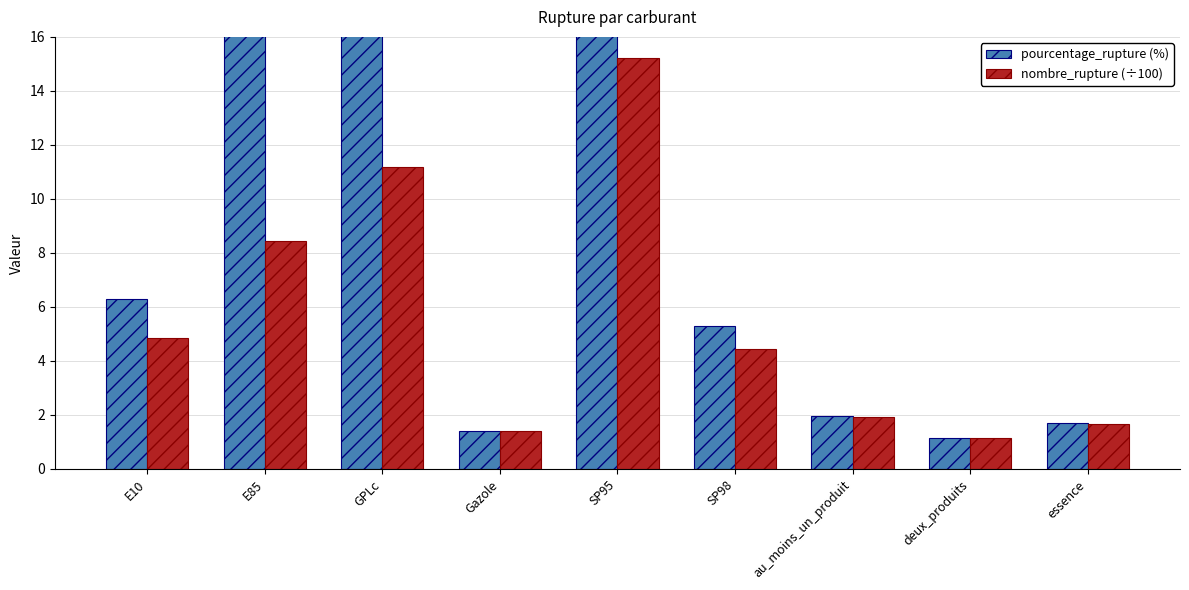

Between E85 and au_moins_un_produit, which is larger?

E85